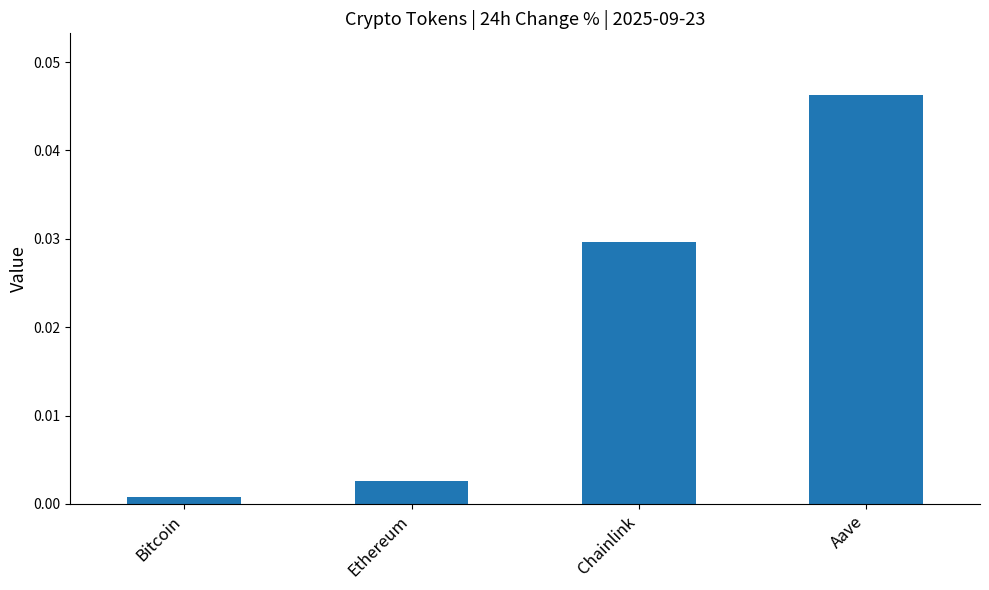

Which label corresponds to the smallest value in the chart?

Bitcoin